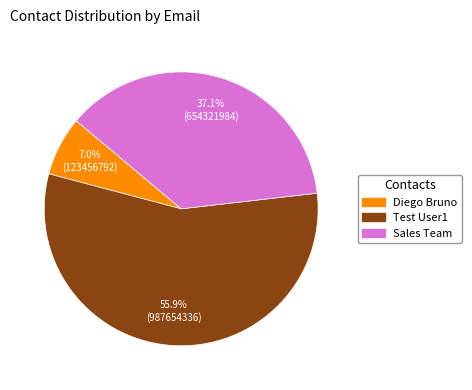

Is there any slice that represents more than half of the pie?

Yes